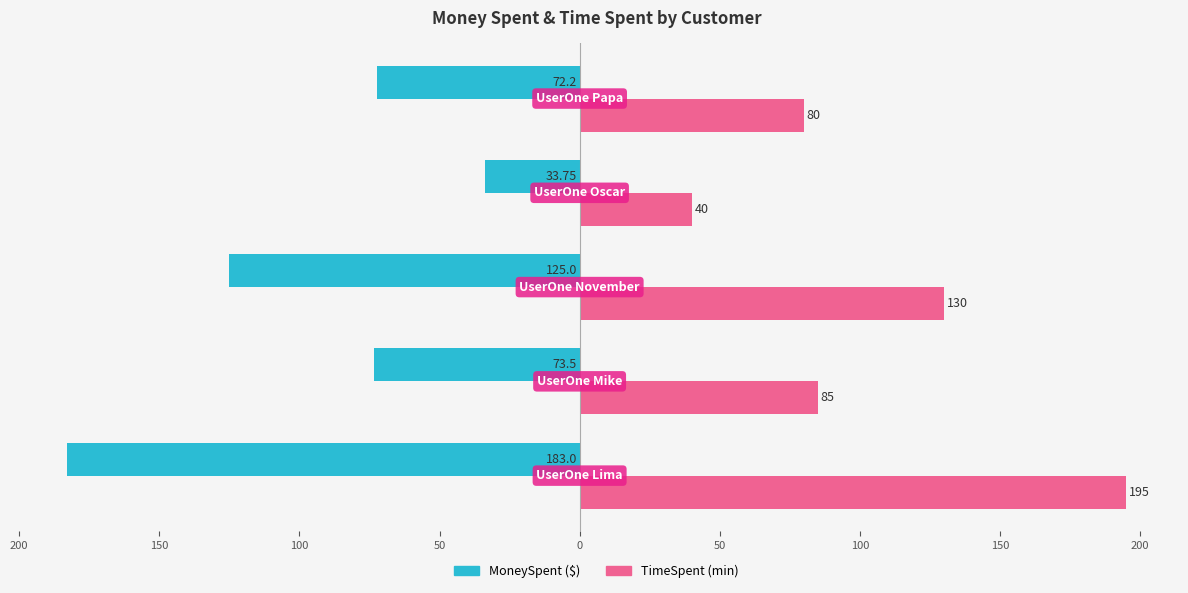

Are the bars horizontal?

Yes